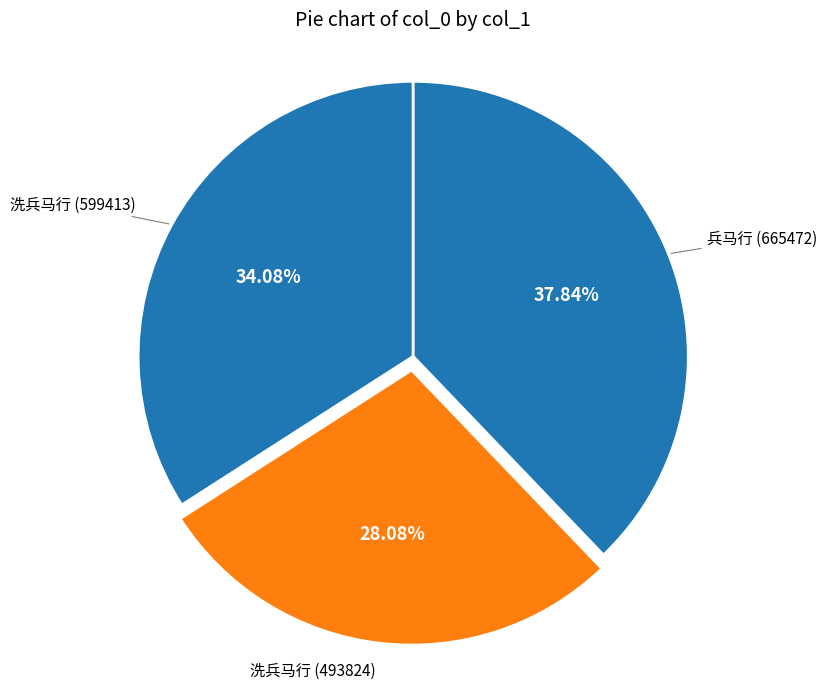

Count the number of slices in the pie.

3